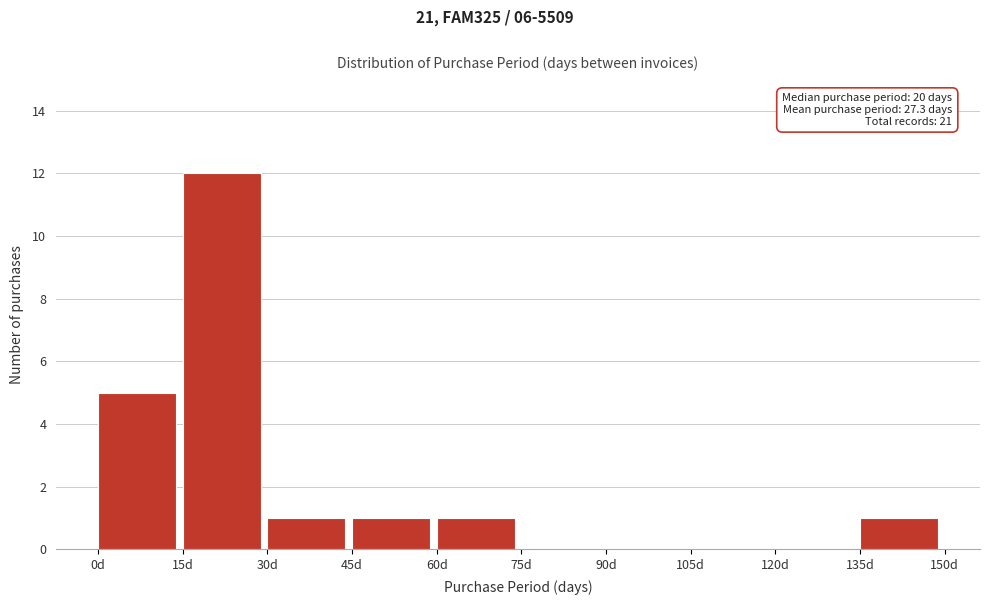

Over which range of the x-axis is the bar tallest?

15 to 30